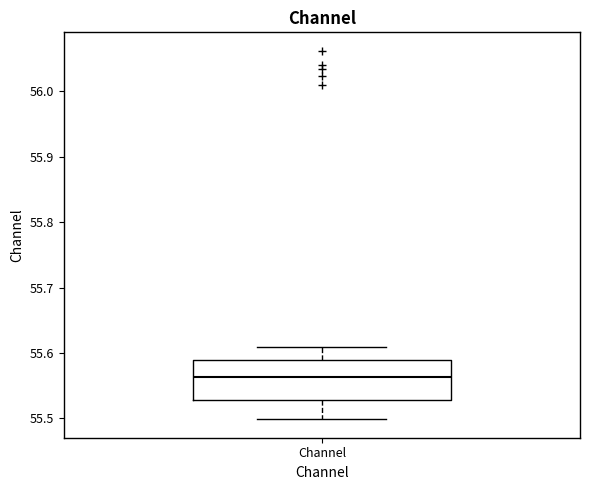

Transcribe this box plot: give where the median line is, the range the box spans, and where the two whiskers end, as read against the y-axis. The values are not printed on the chart, so give them approximately, as read against the axis.

median 55.56, box 55.53 to 55.59, whiskers 55.50 to 55.61